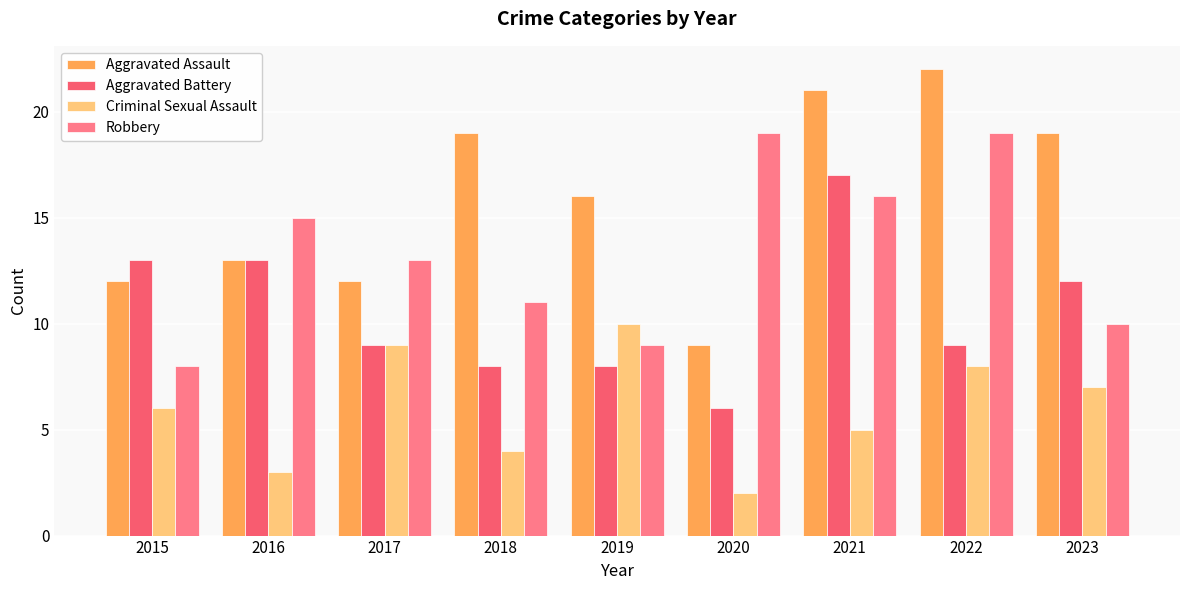

Reading left to right, extract all data points from this chart.

Aggravated Assault: 12	13	12	19	16	9	21	22	19
Aggravated Battery: 13	13	9	8	8	6	17	9	12
Criminal Sexual Assault: 6	3	9	4	10	2	5	8	7
Robbery: 8	15	13	11	9	19	16	19	10